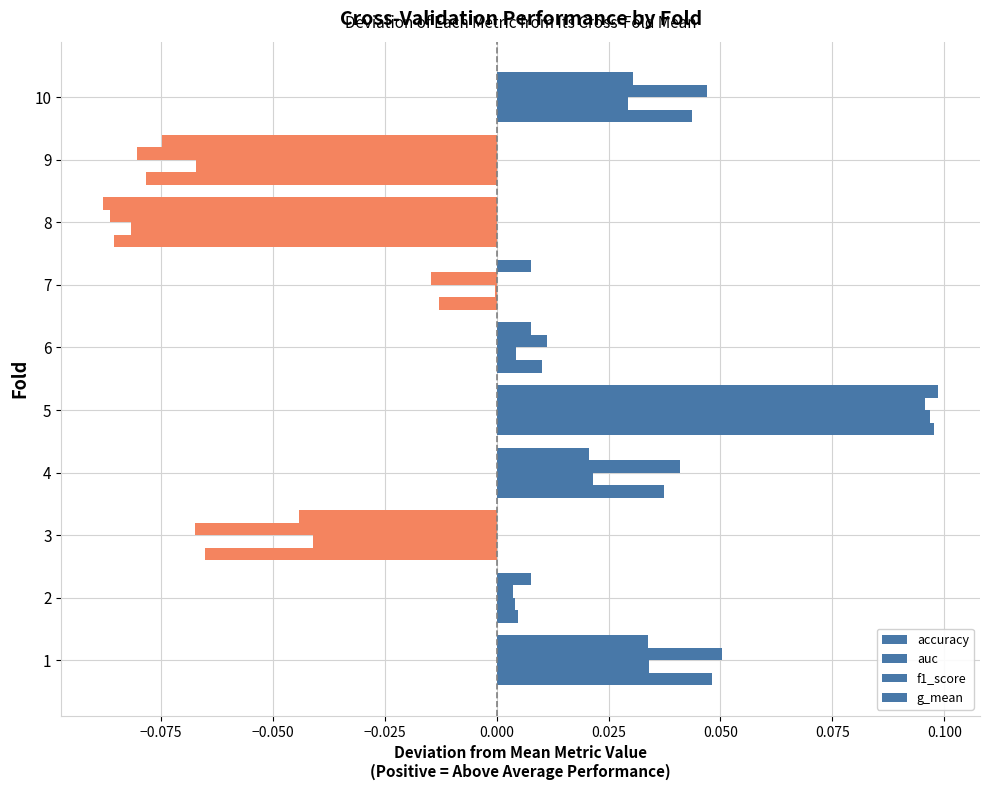

How many positive values does the accuracy series have?

7